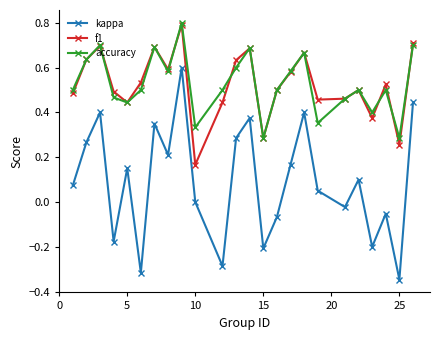

What is the difference between the maximum and minimum values in the kappa series?

0.9